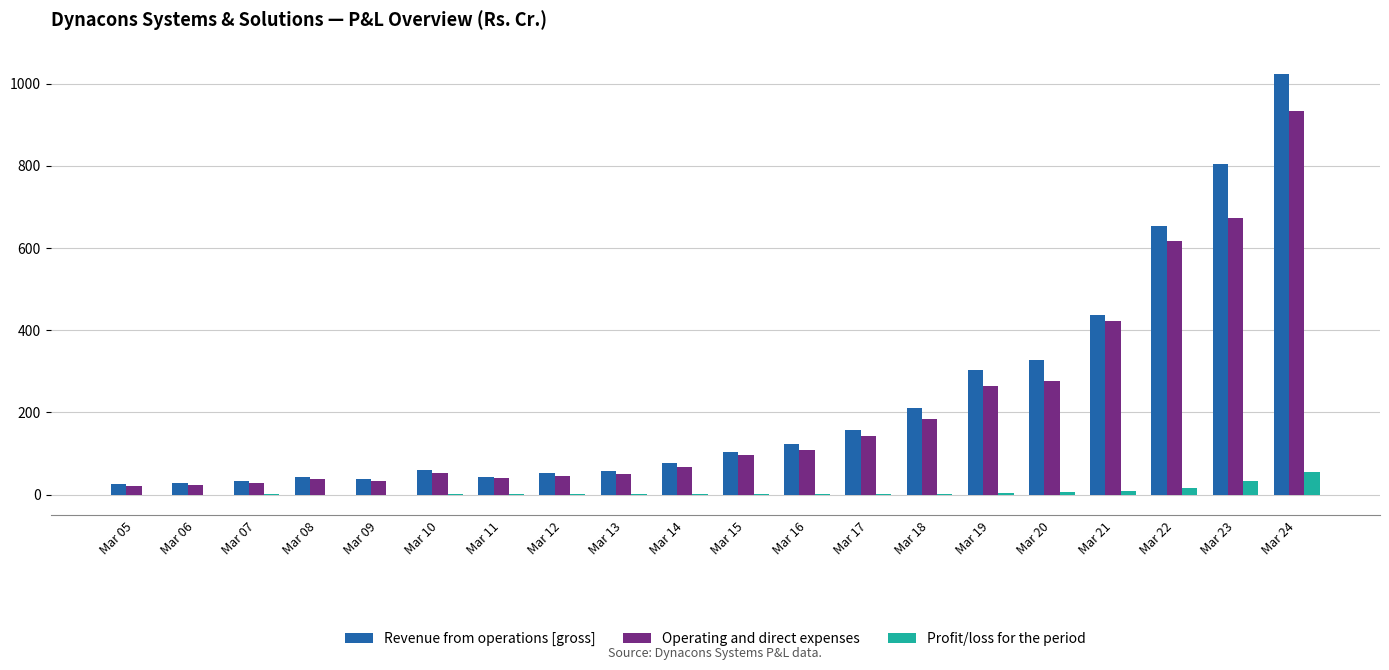

What is the highest value of the Revenue from operations [gross] series?

1024.4